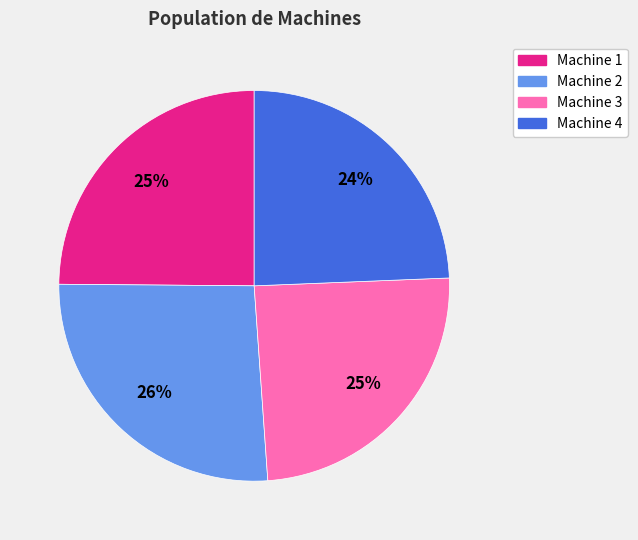

Is Machine 4 the majority of the pie?

No